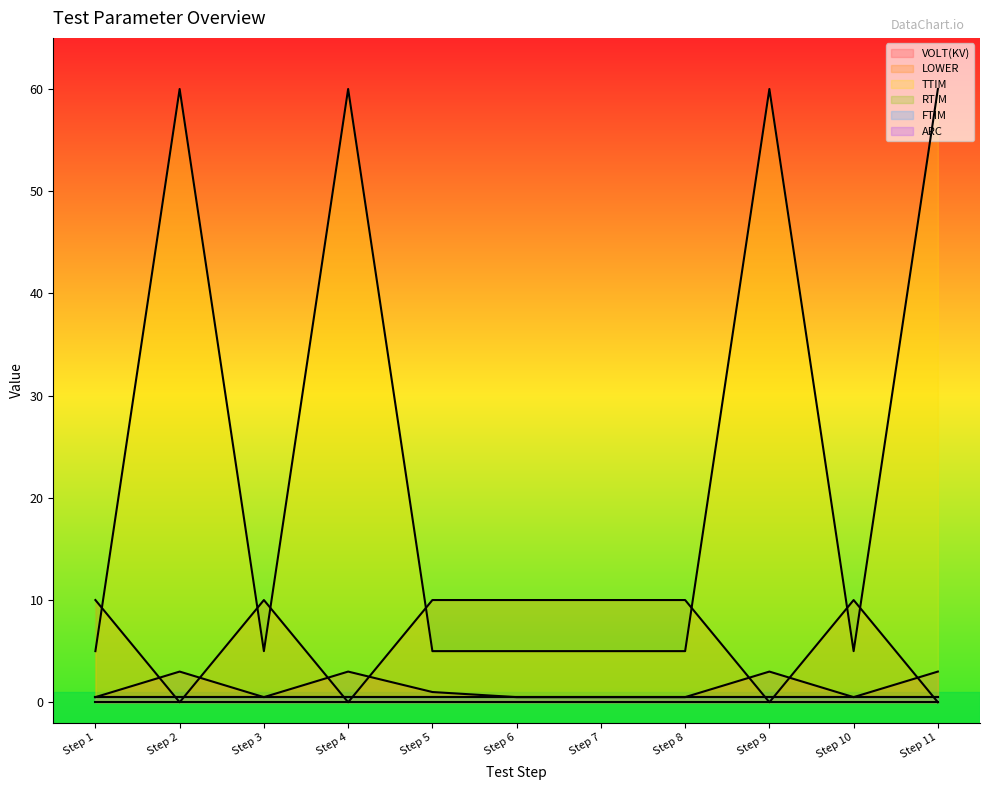

Where is the first local minimum for LOWER?

Step 2